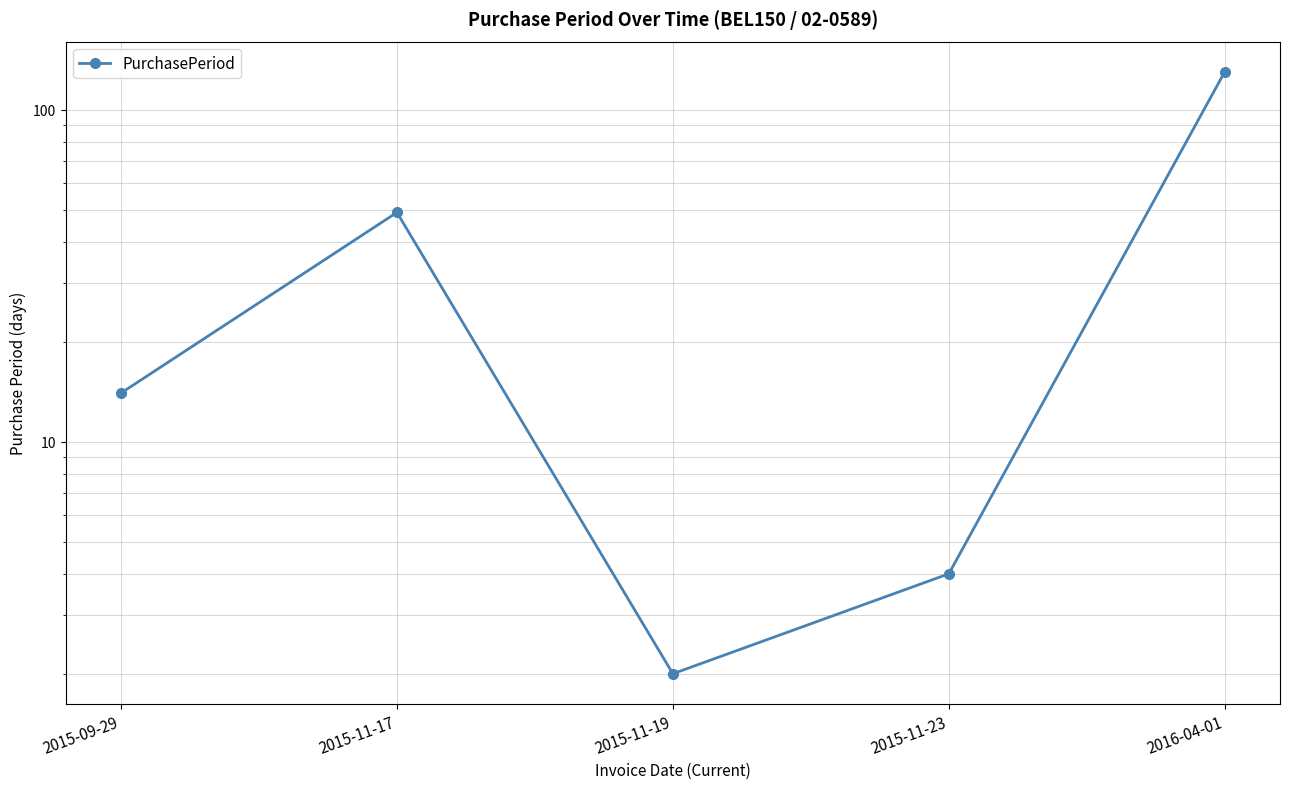

Reading left to right, list all the values displayed in this chart.

14	49	2	4	130